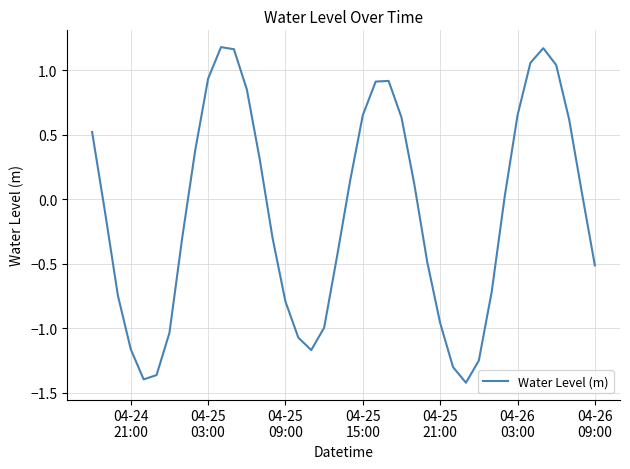

What is the difference between the maximum and minimum values?

2.6